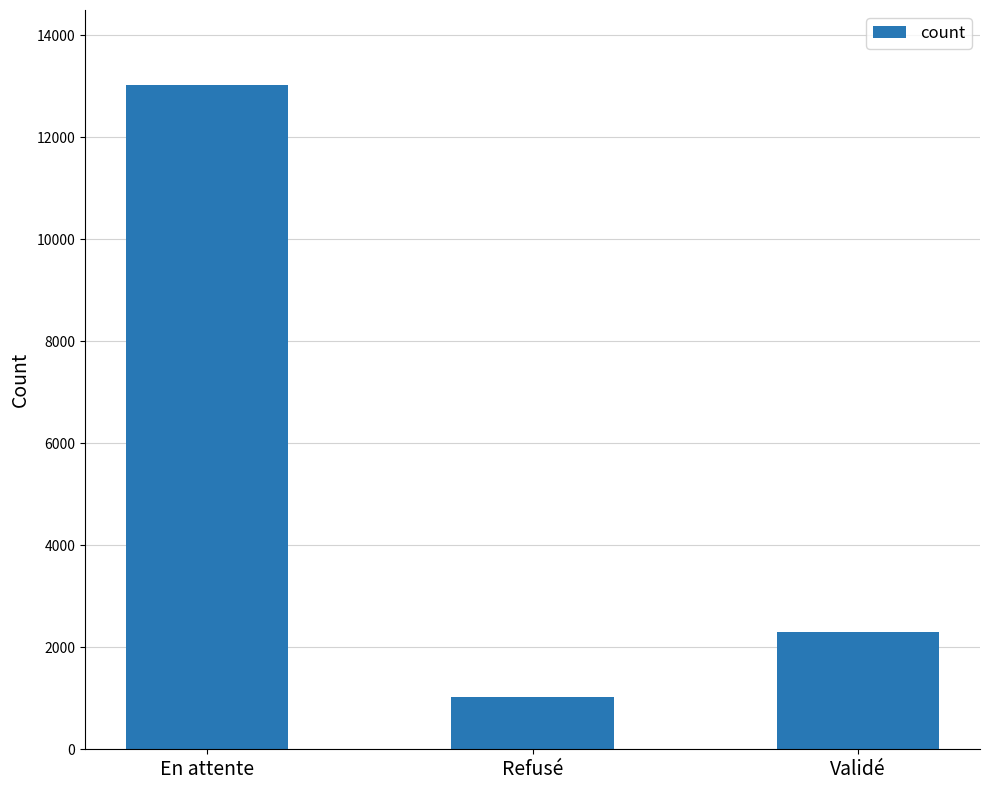

Rank the categories by value from lowest to highest.

Refusé, Validé, En attente